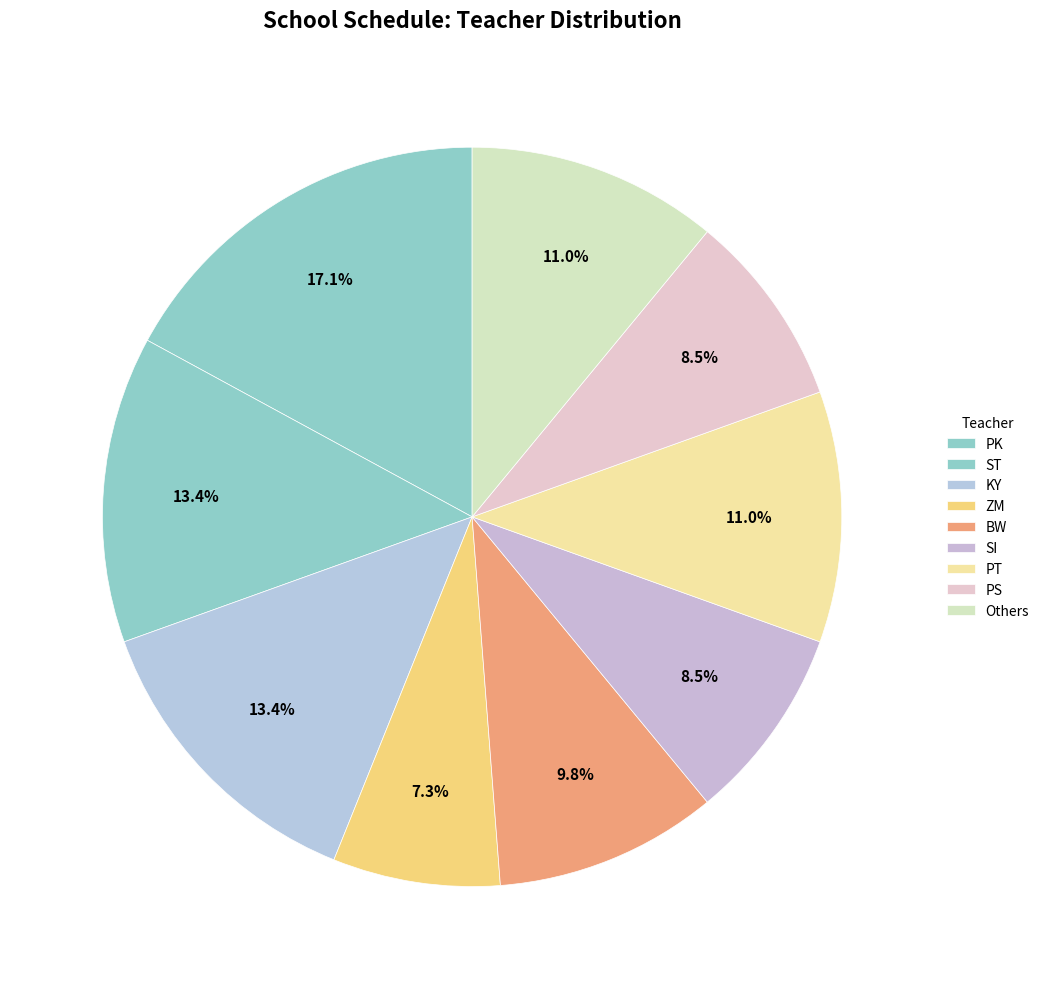

Is there a majority slice in this chart?

No